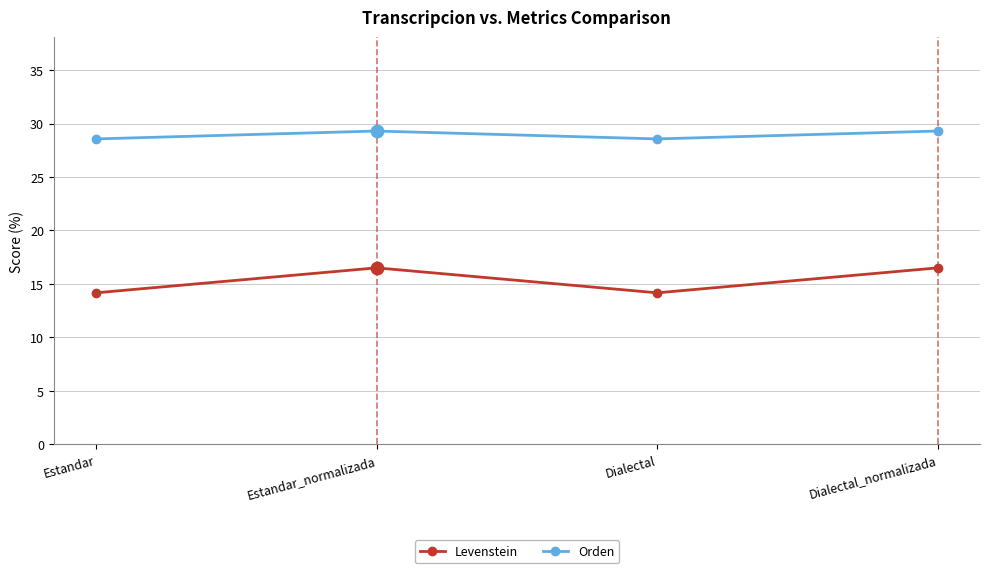

What is the total value across all series at Estandar_normalizada?

45.8